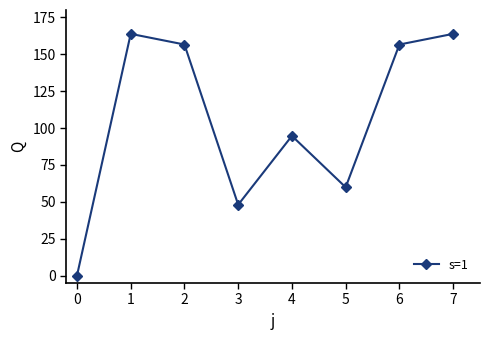

What is the maximum value shown in the chart?

163.8